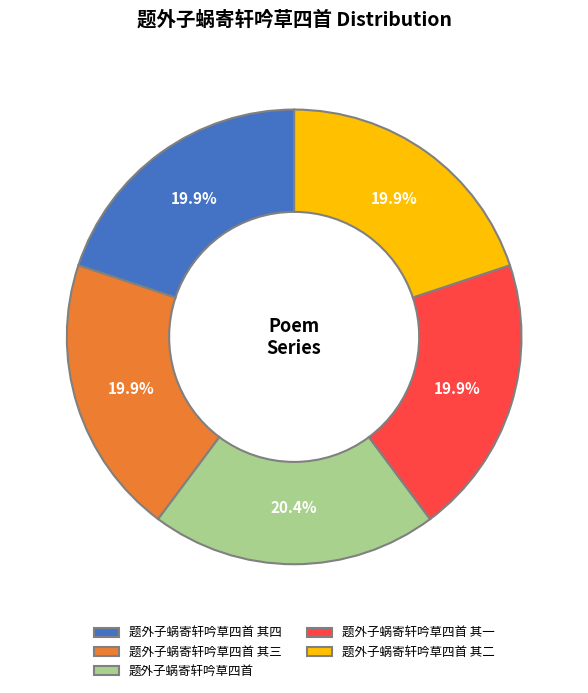

Does any single category account for the majority?

No